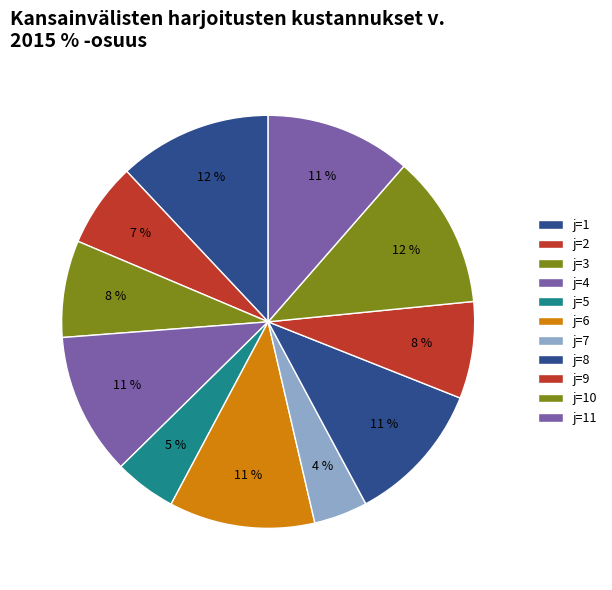

Does any single category account for the majority?

No